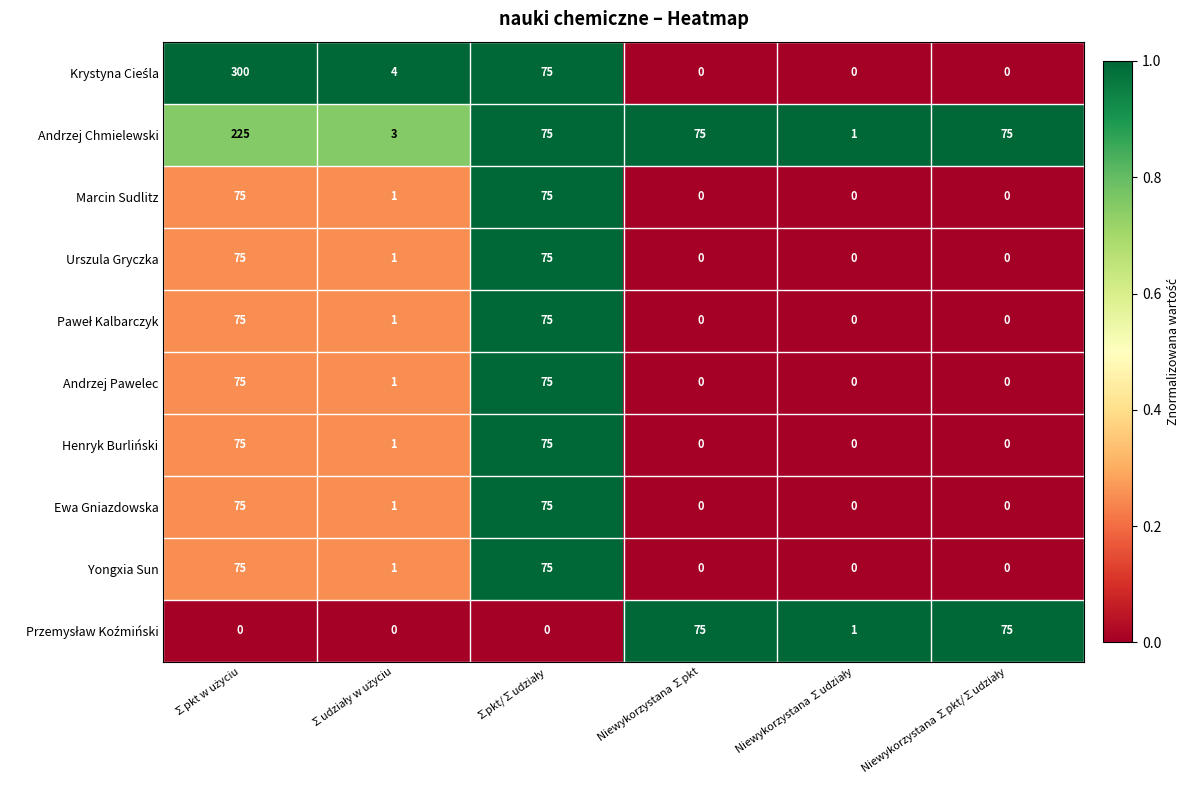

What is the highest value of the Andrzej Pawelec series?

75